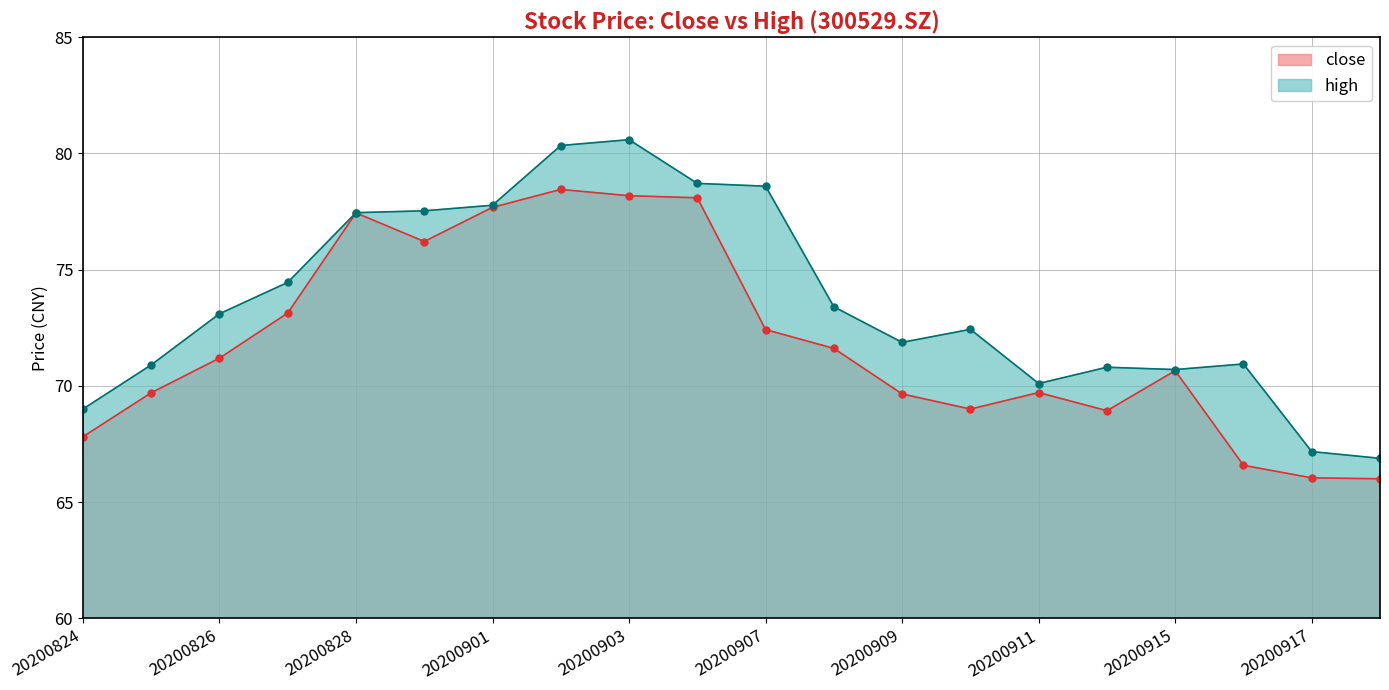

How many categories are shown in the chart?

20